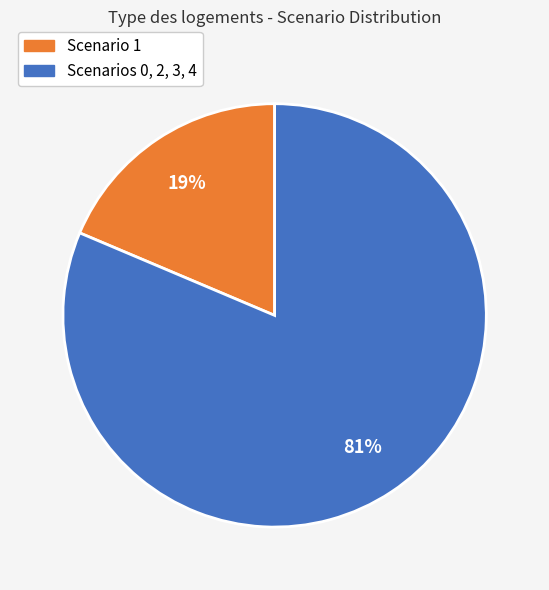

To the nearest percent, what is the average slice percentage?

50%